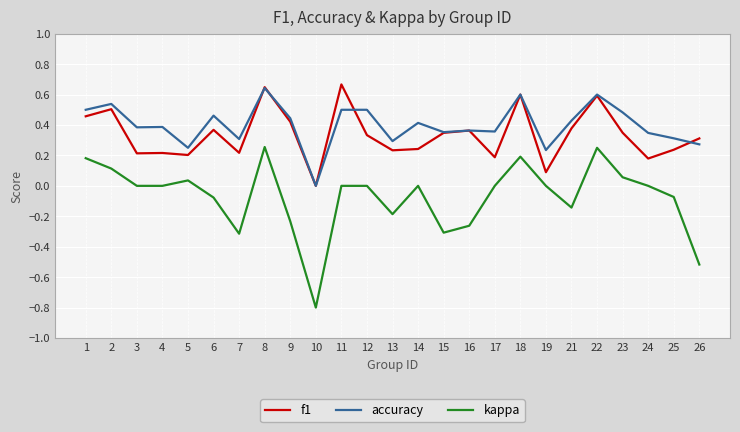

Which series has the widest spread of values?

kappa